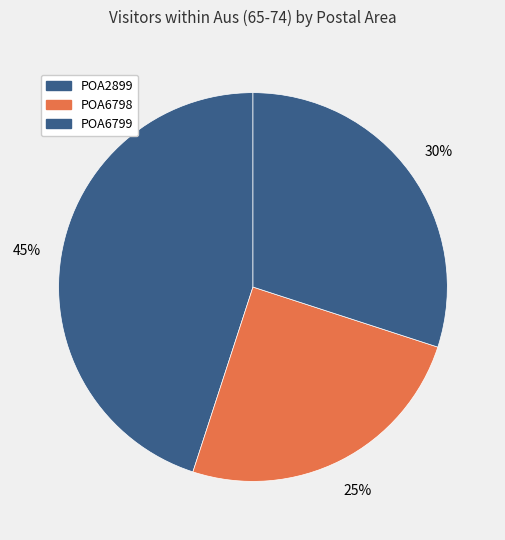

Count the number of slices in the pie.

3